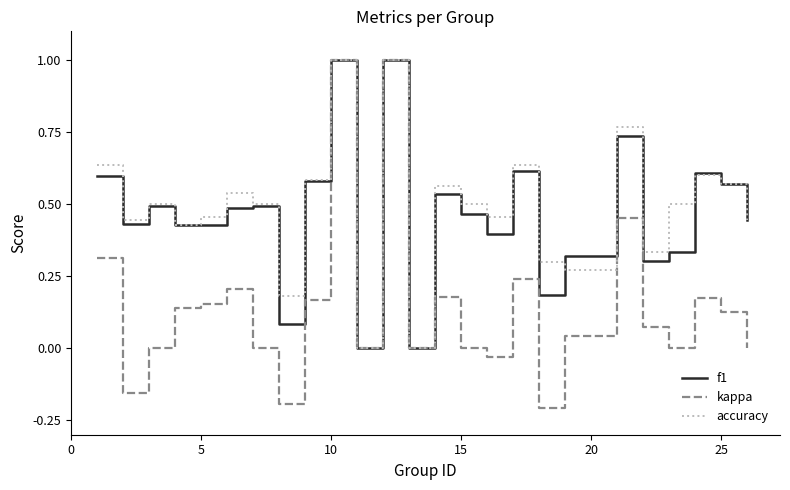

Which series has the widest spread of values?

kappa